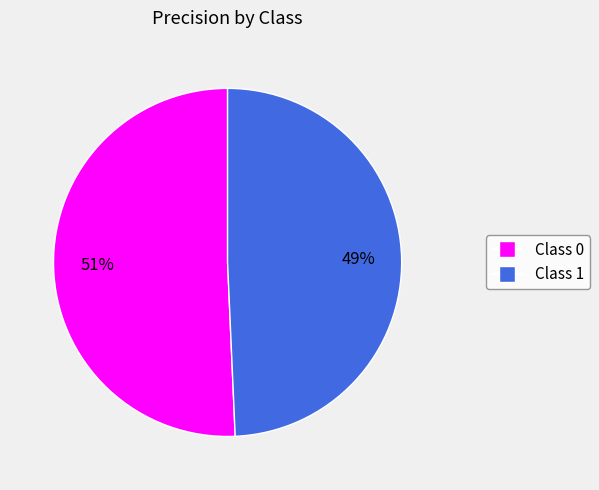

Does any single category account for the majority?

Yes